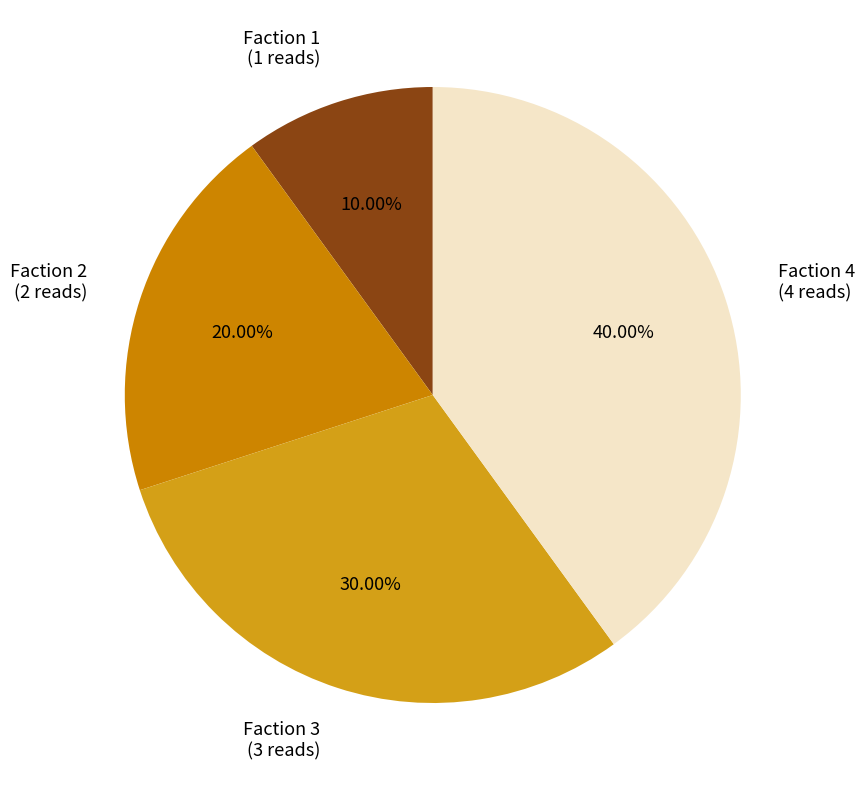

Approximately how many times larger is the value at Faction 1 compared to Faction 2?

0.5